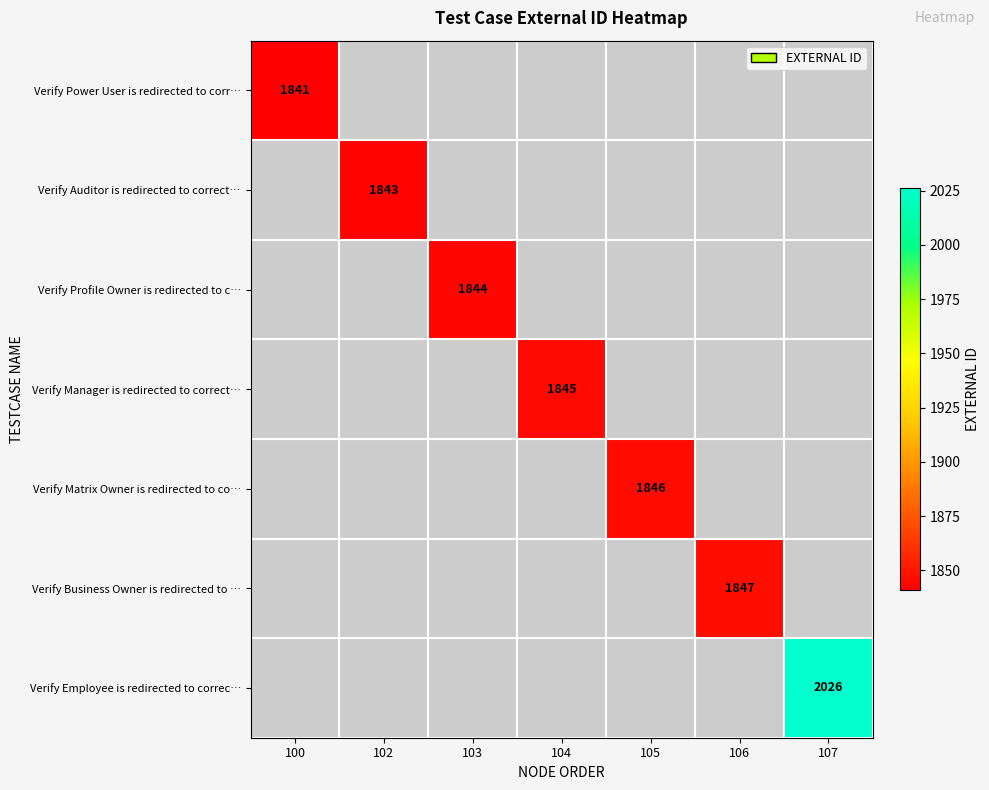

True or false: Verify Power User is redirected to corr… has a value of 2844 at 100.

False